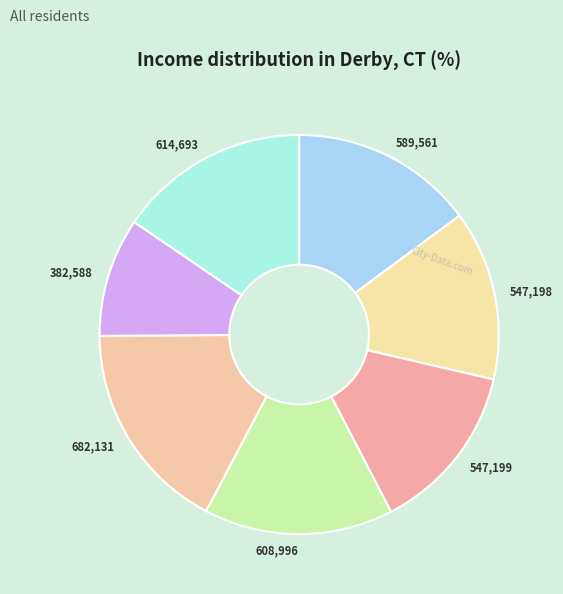

Count the number of slices in the pie.

7